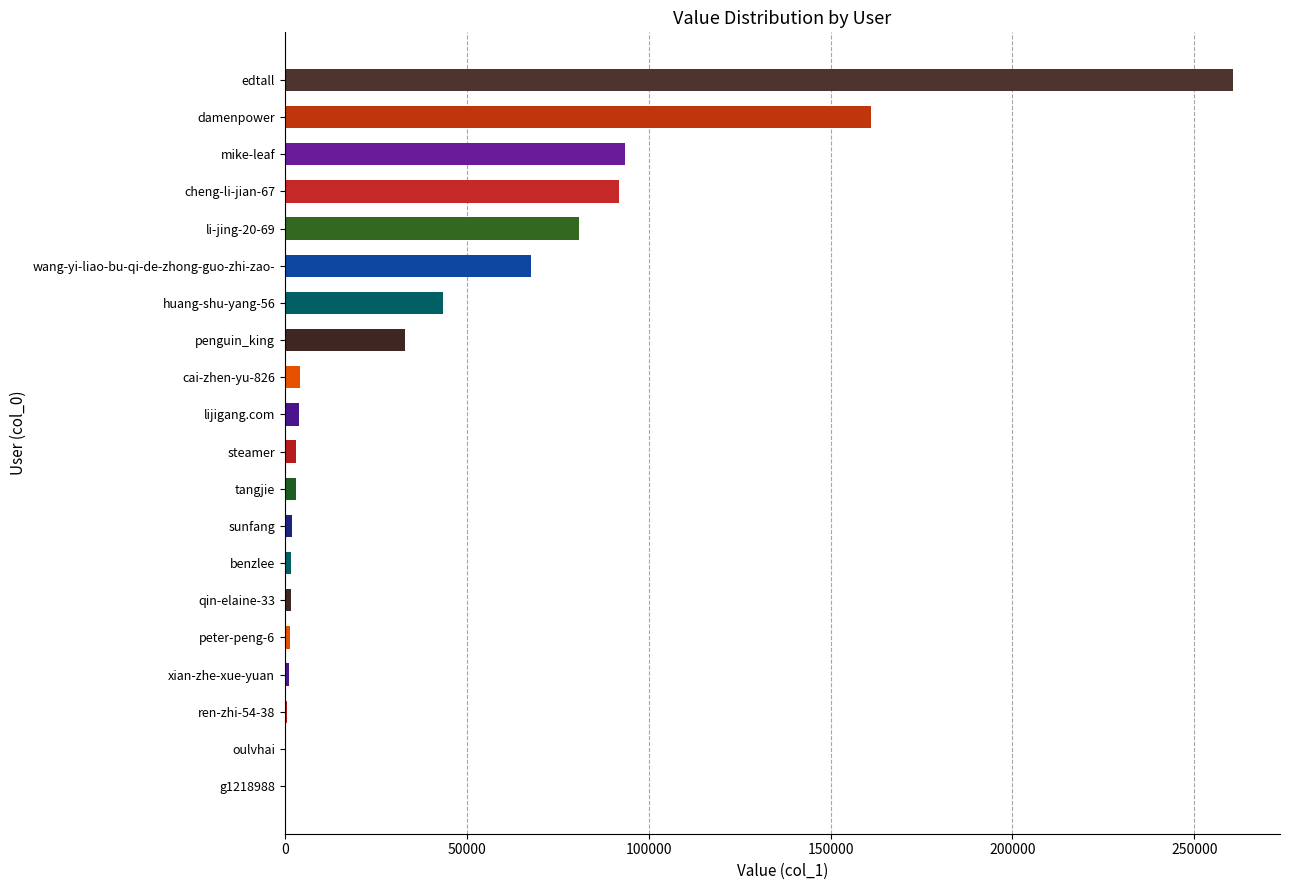

Is it true that the value at li-jing-20-69 is 80930?

True